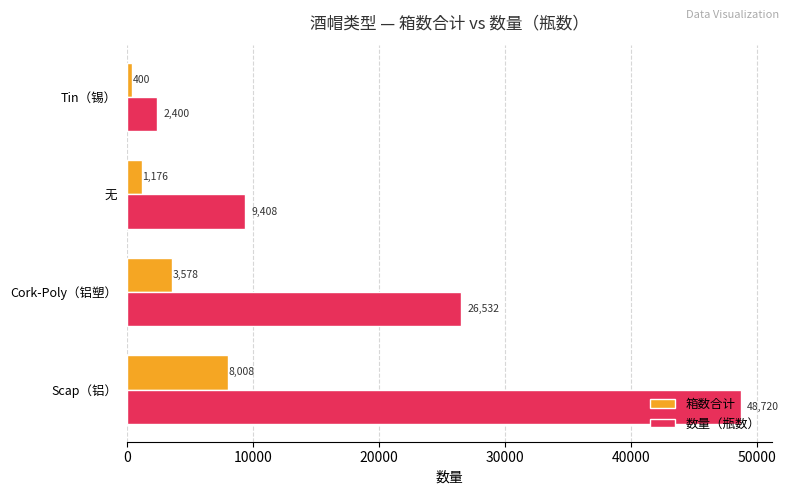

What is the difference between the highest and lowest values at Tin（锡）?

2000